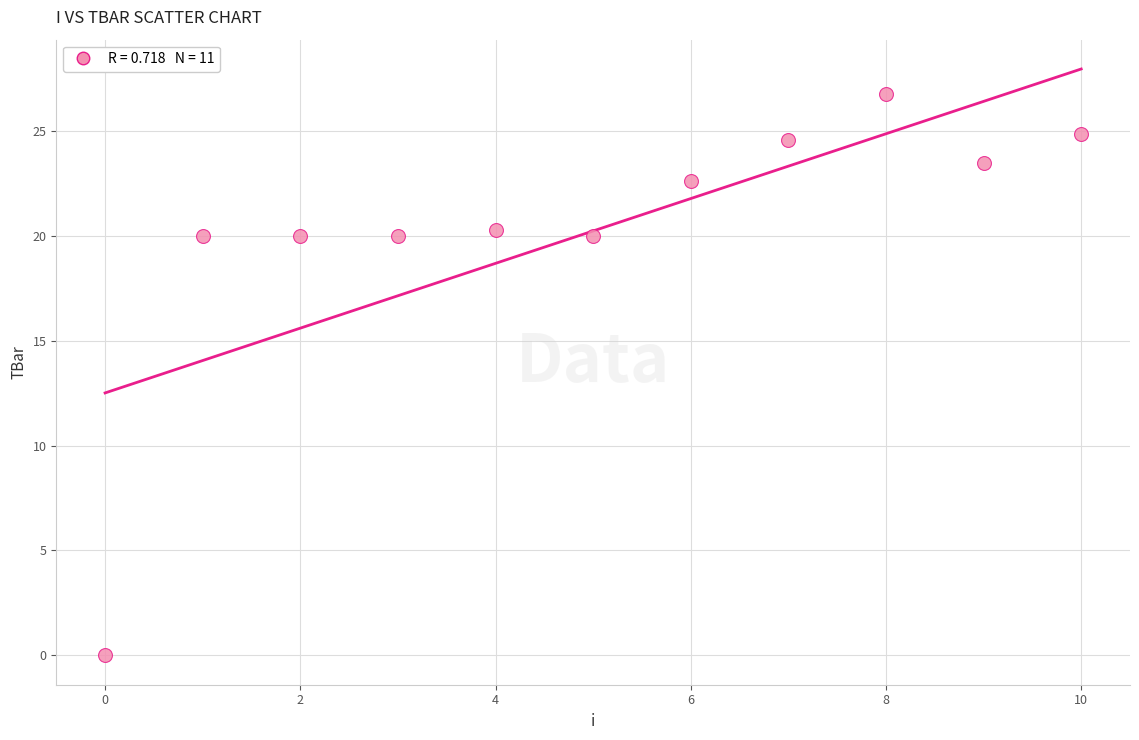

What is the average Y value?

20.2